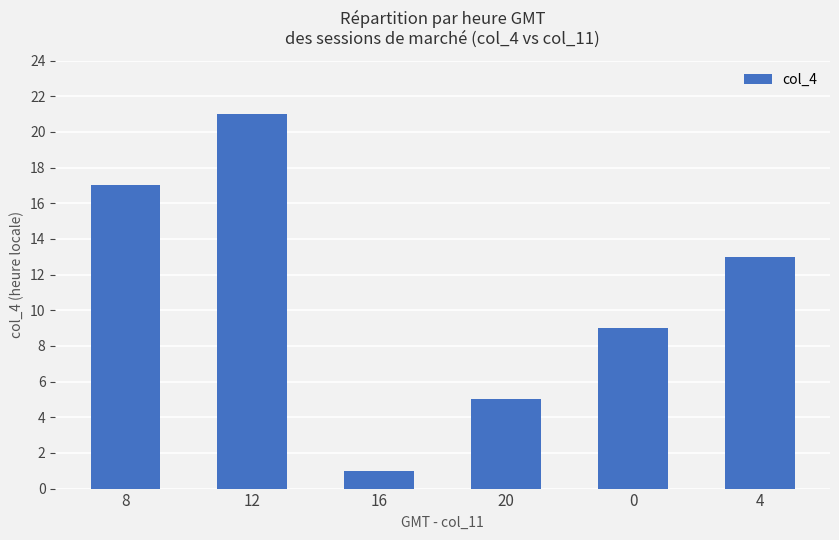

What is the approximate value at 4, to the nearest 10?

10